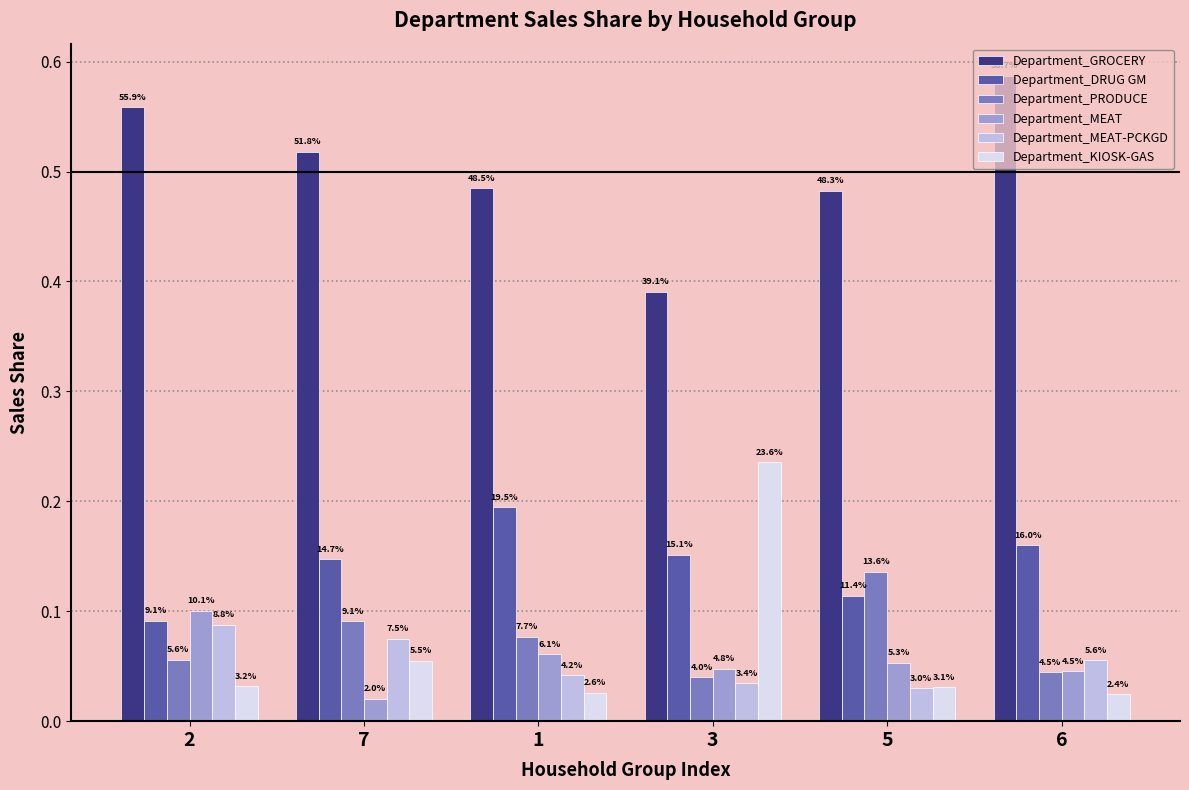

Does the chart contain any negative values?

No